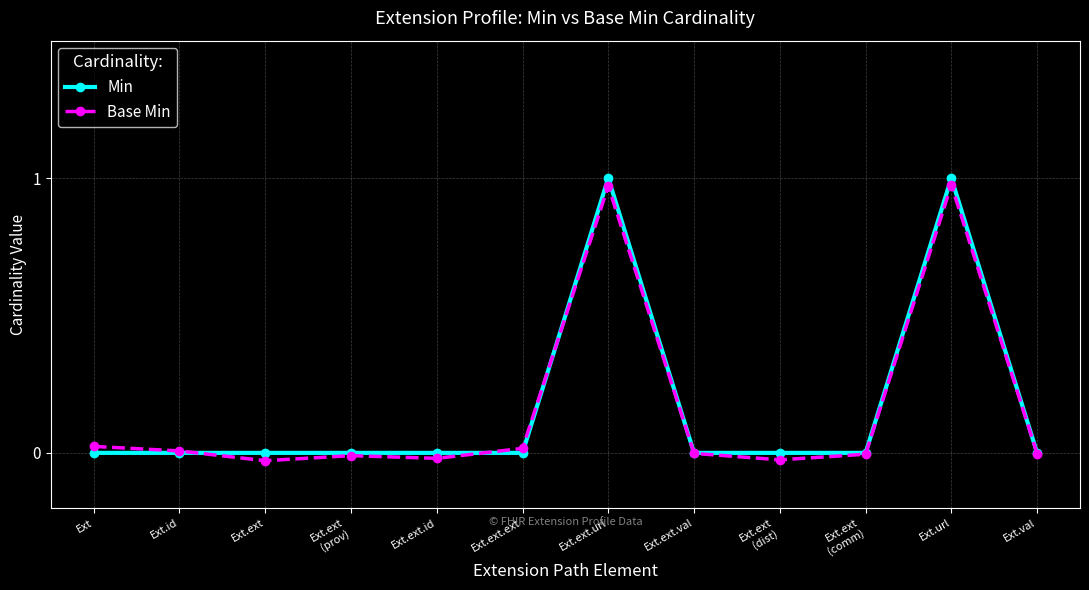

True or false: Base Min has more than 1 interior local peaks.

True